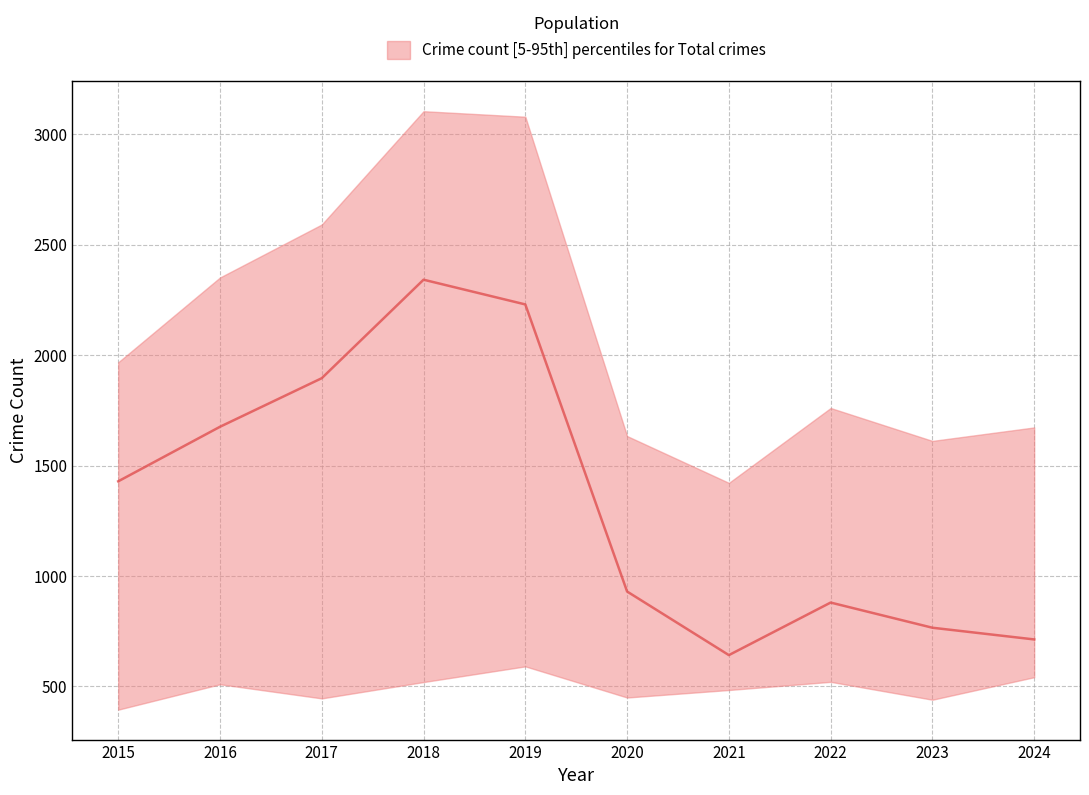

Does the chart have visible grid lines?

Yes